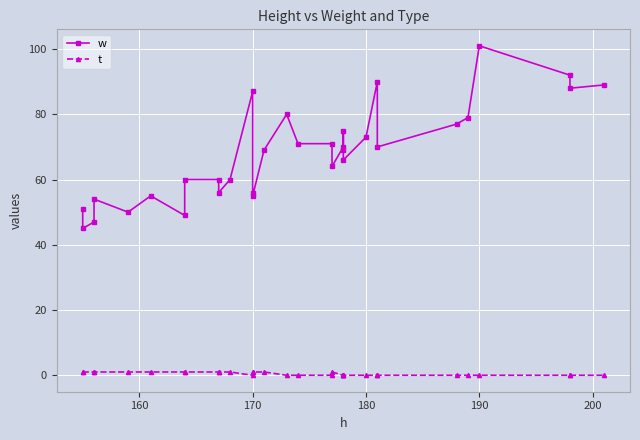

What is the sum of all w values?

2179